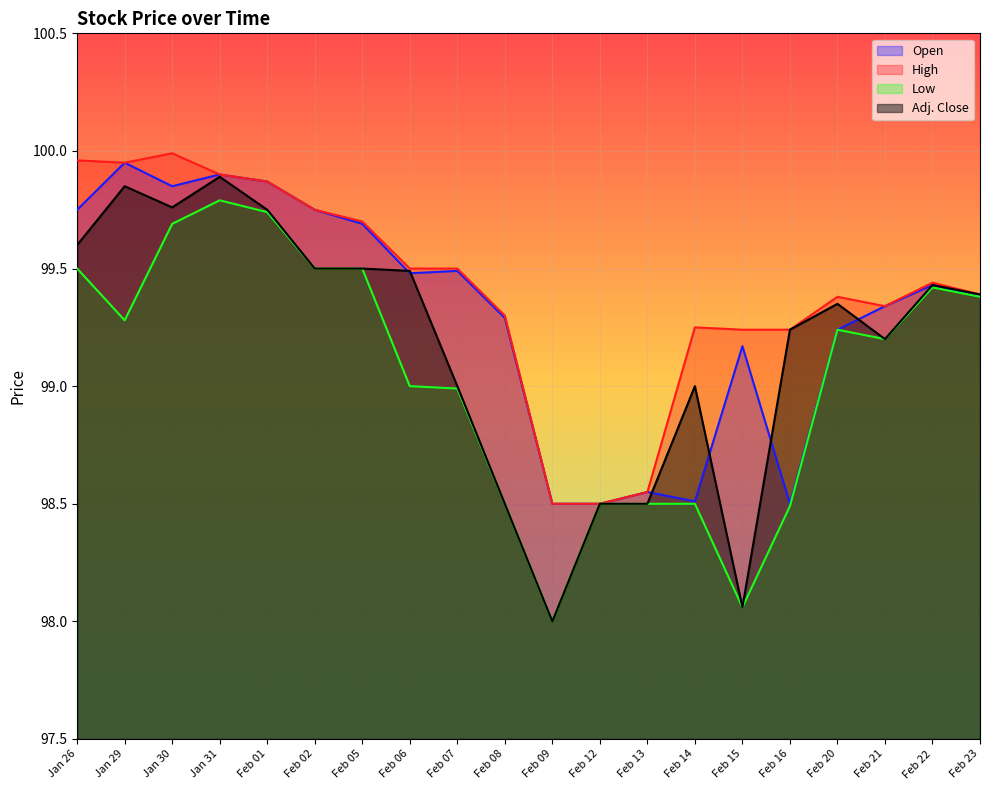

What is the maximum value shown in the chart?

100.0